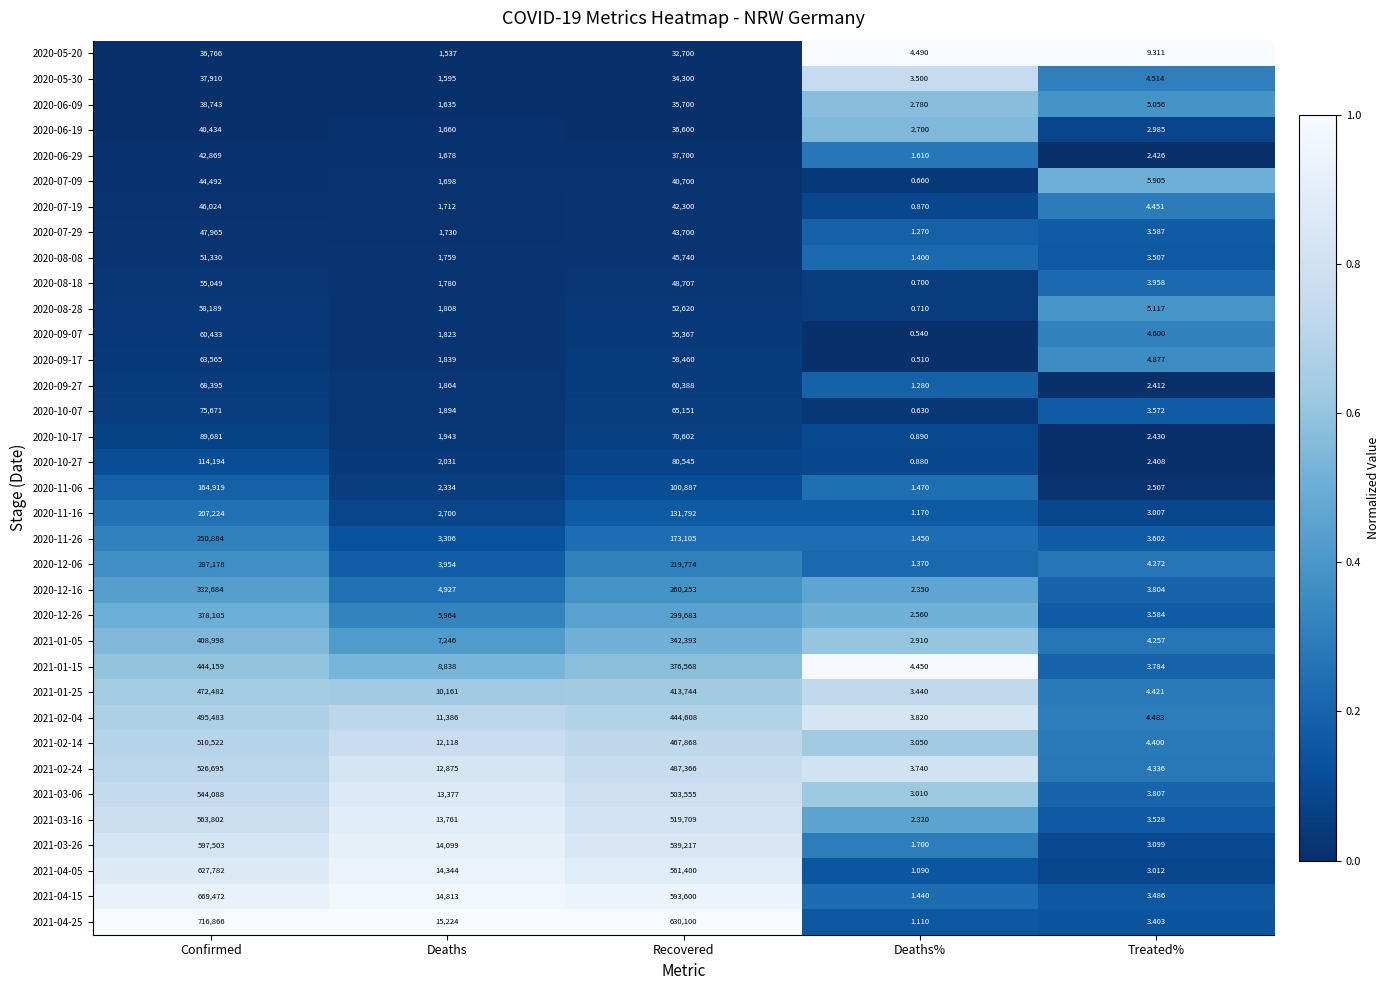

At which label does 2021-02-14 reach its minimum?

Deaths%